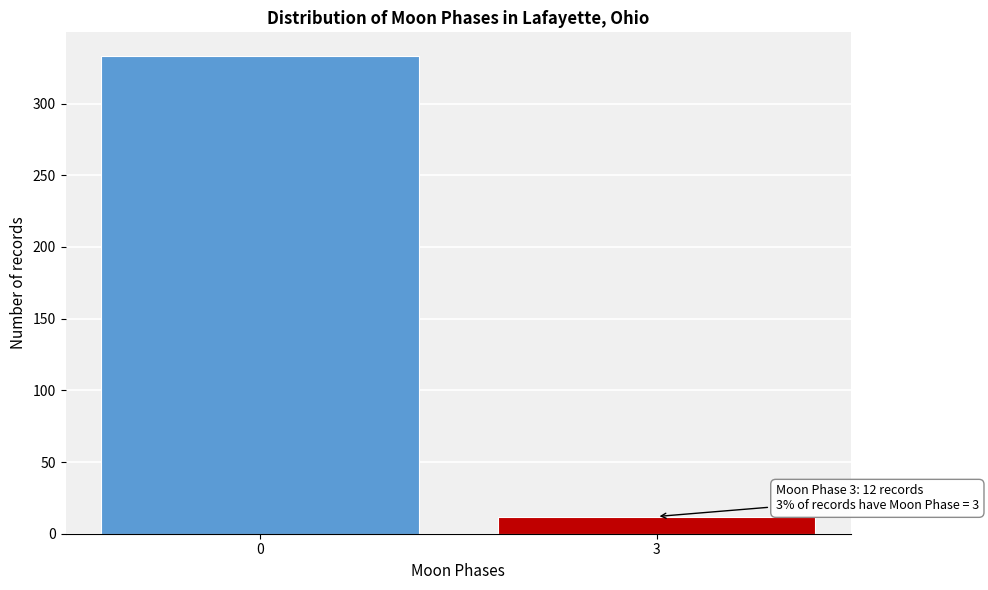

Reading right to left, list all the values displayed in this chart.

12	333